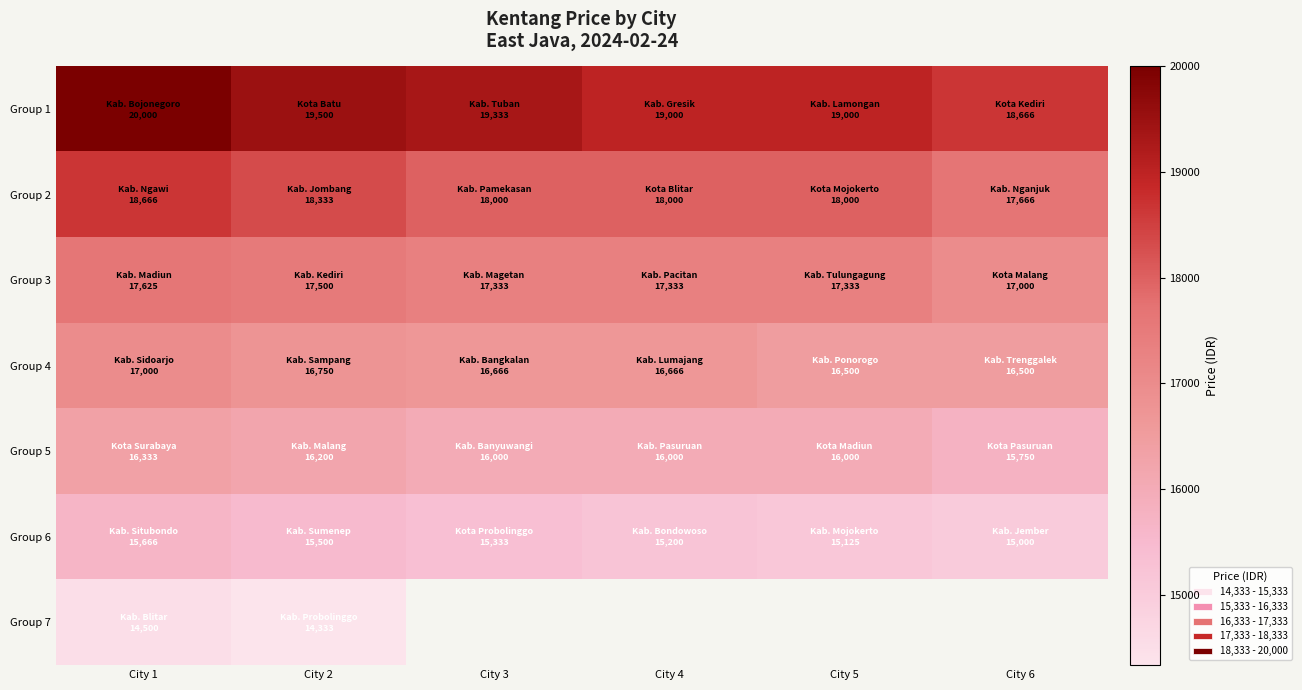

Between City 3 and City 6, which series saw the biggest shift?

Group 1